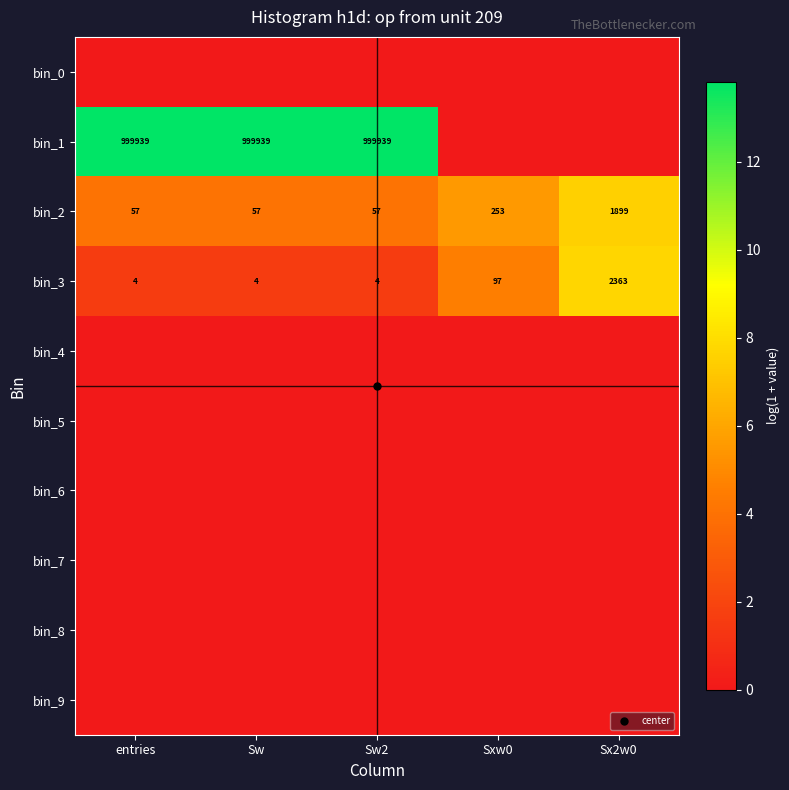

What is the spread (max minus min) of values at Sxw0?

5.5